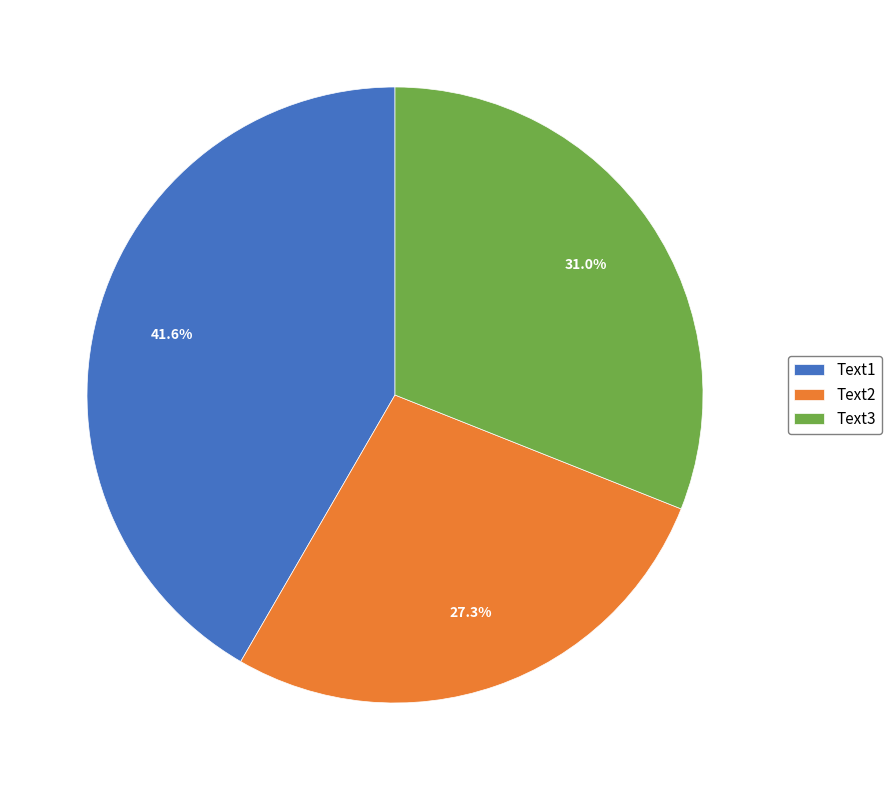

How much of the chart is everything except Text2?

72.7%